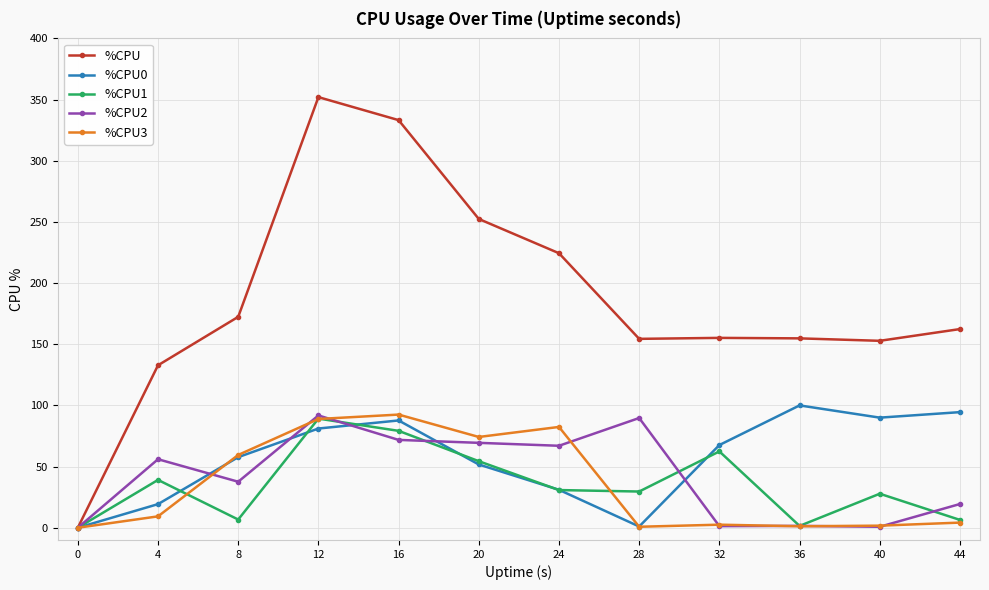

At which category does %CPU2 reach its first local peak?

4